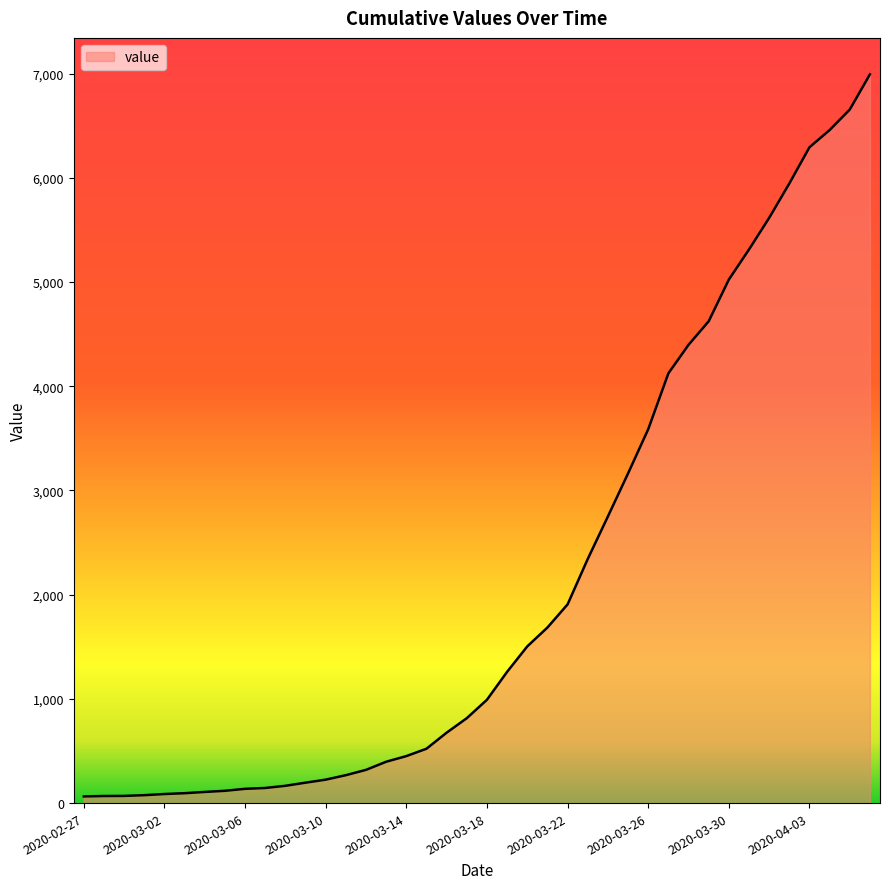

What is the difference between the maximum and minimum values?

6930